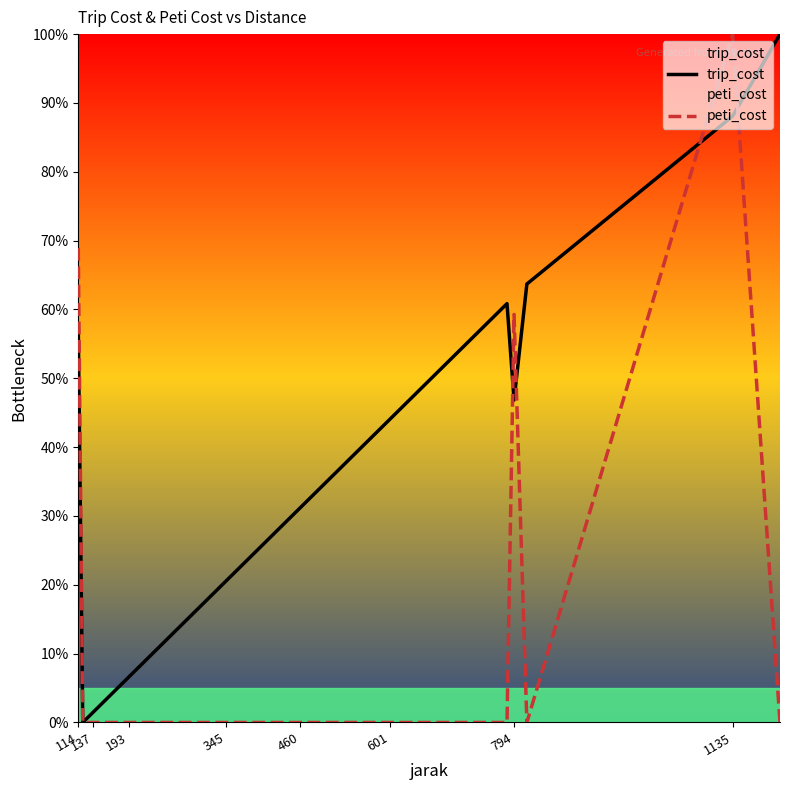

How many values in the trip_cost series exceed 43?

8